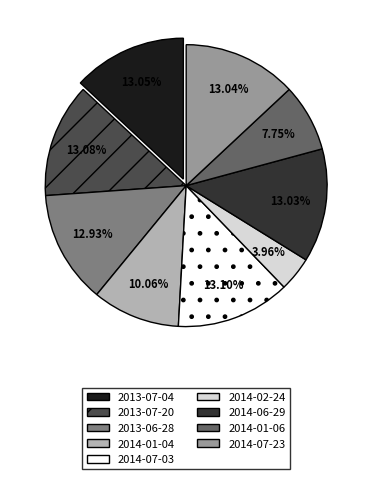

To the nearest percent, what percentage of the pie is 2013-07-20?

13%